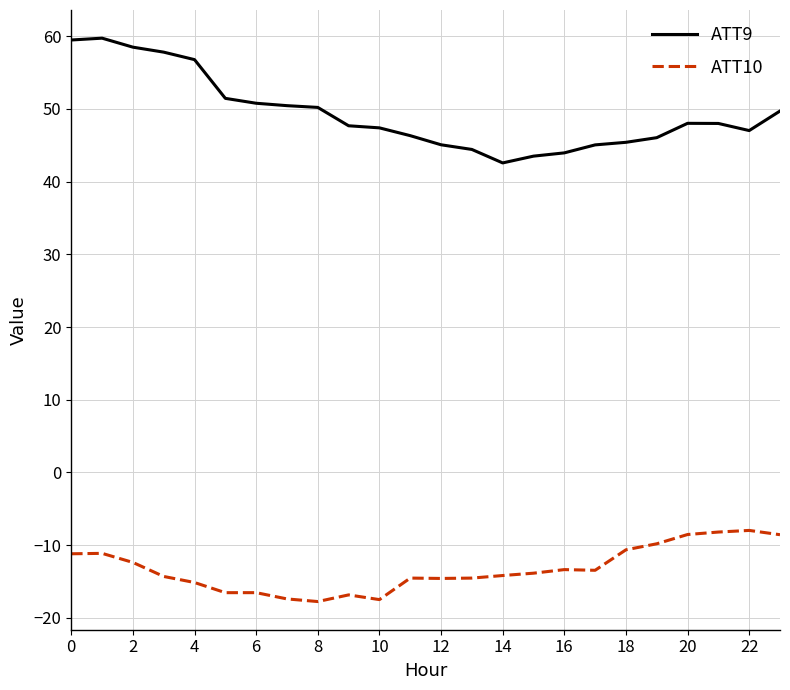

What is the greatest value displayed?

59.7